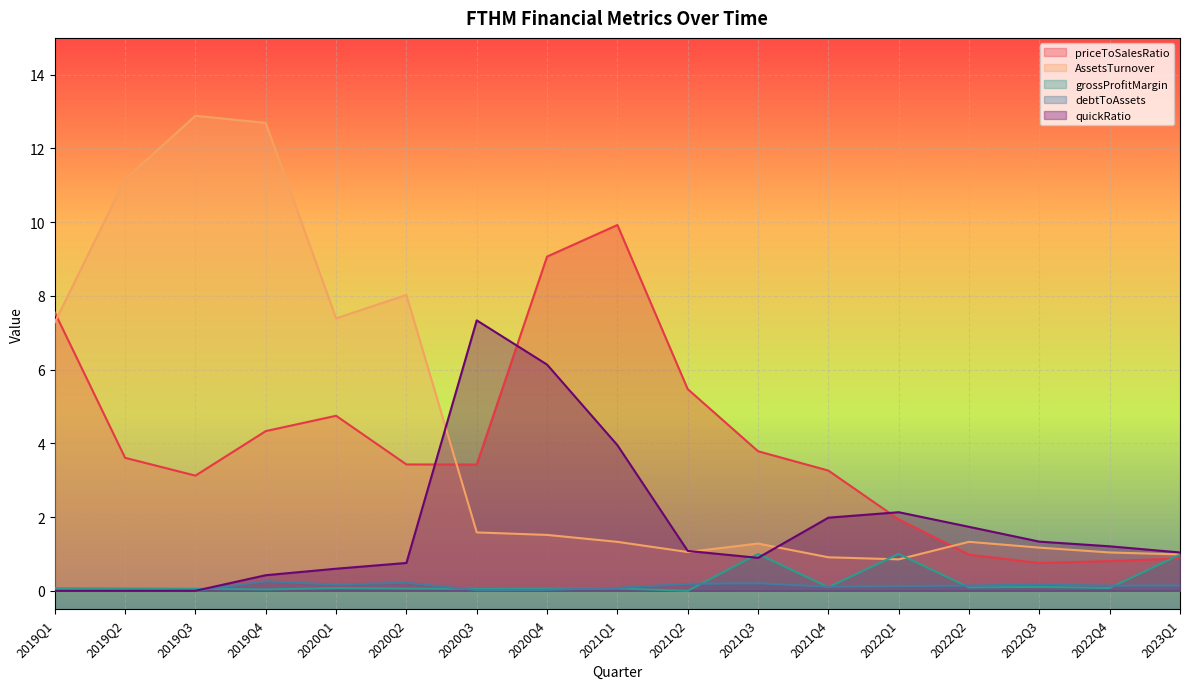

Where is the first local minimum for quickRatio?

2021Q3